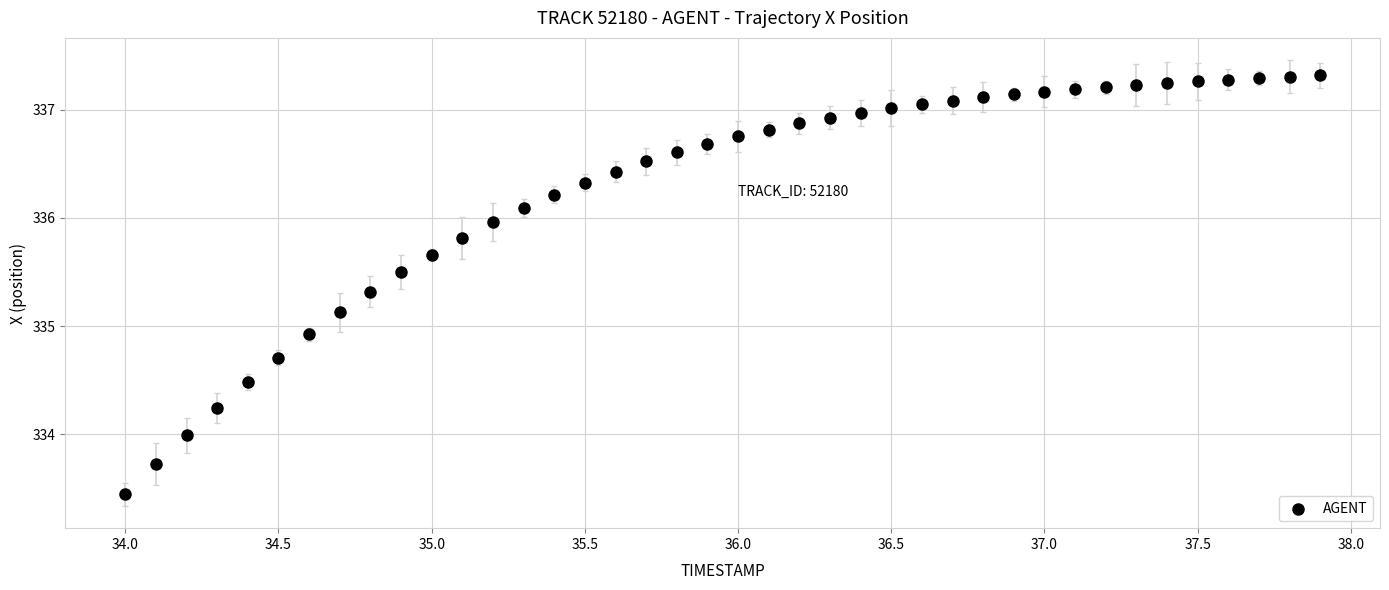

What is the range of X values (max minus min)?

3.9